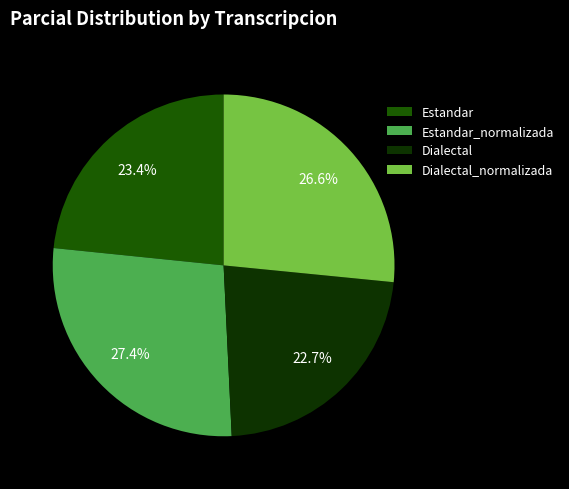

Count the number of slices in the pie.

4